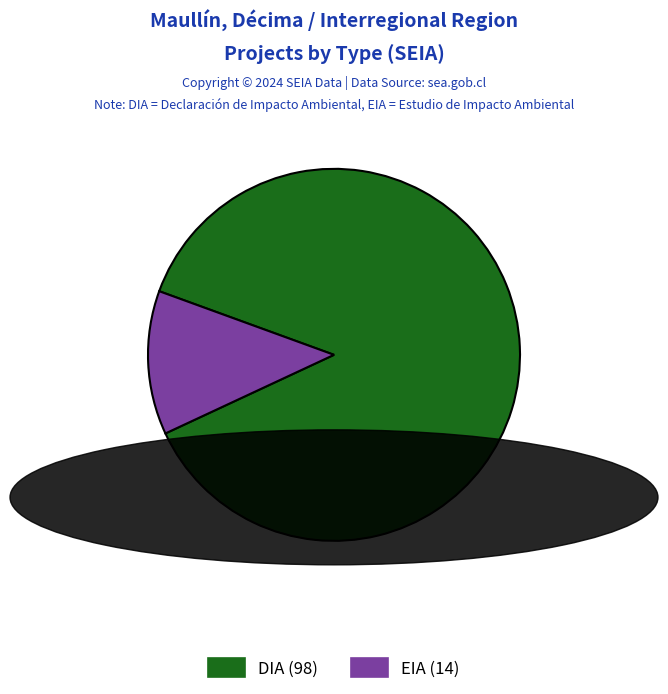

Rank the categories by value from lowest to highest.

EIA, DIA